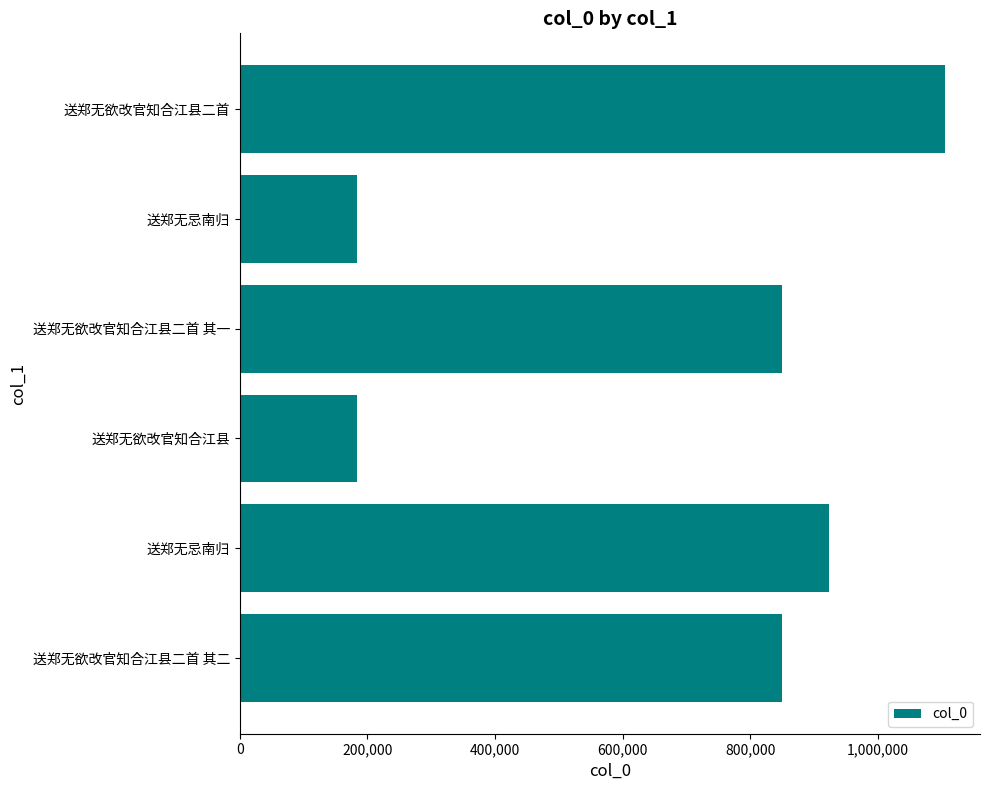

How many data points are less than 850372?

3